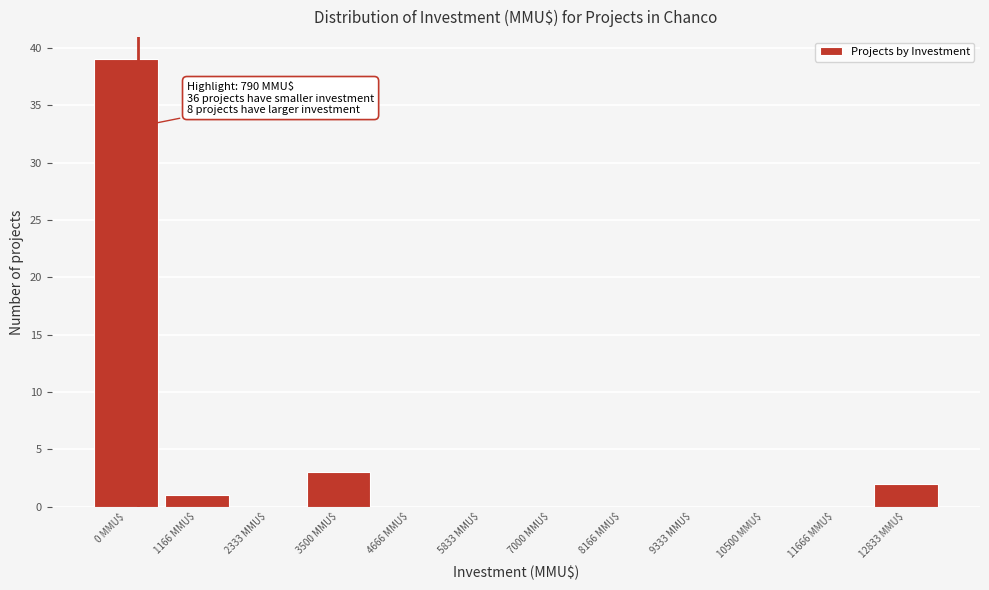

Is it true that the value at 0 MMU$ is 14?

False